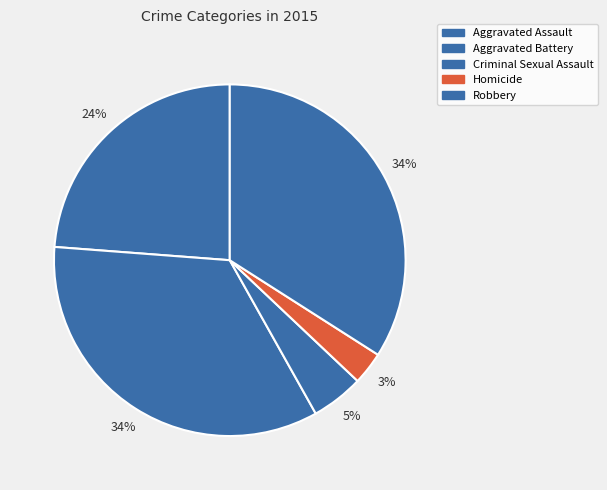

How many slices are in this pie chart?

5